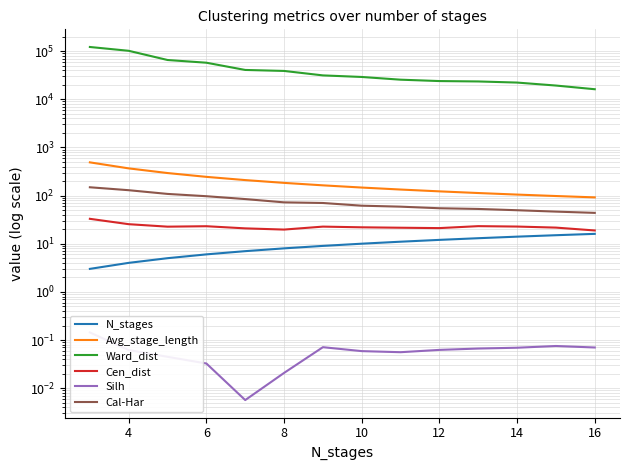

What are all the series names shown in the legend?

N_stages, Avg_stage_length, Ward_dist, Cen_dist, Silh, Cal-Har